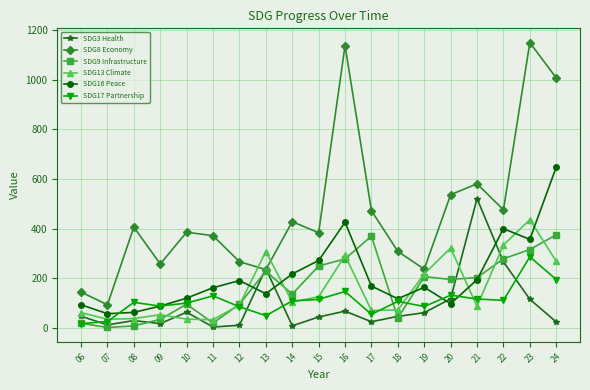

Which category has the highest value across all series?

23